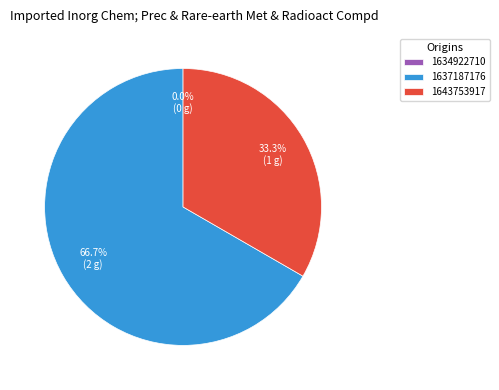

How many slices are in this pie chart?

3